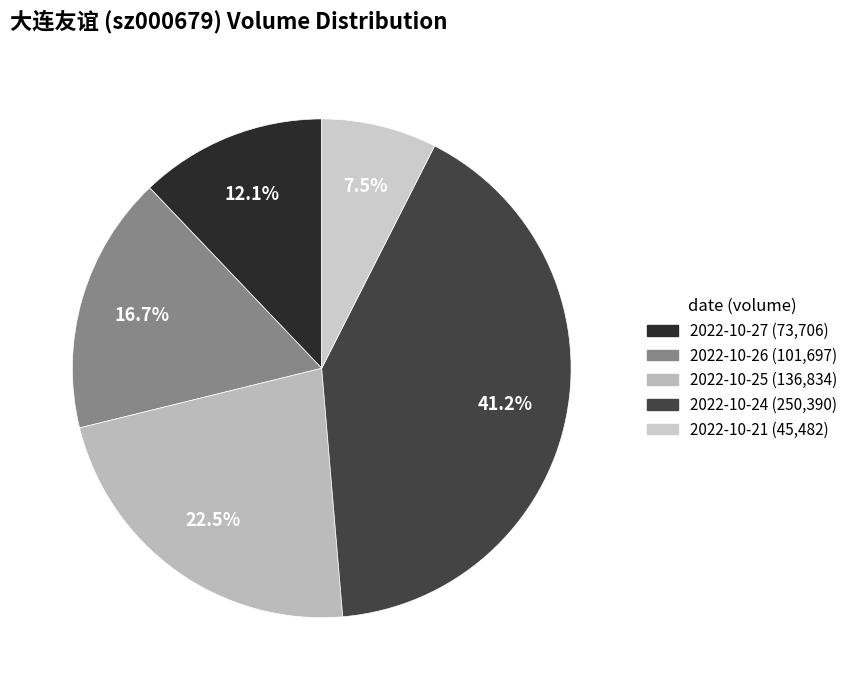

To the nearest percent, what percentage of the pie is 2022-10-21?

7%